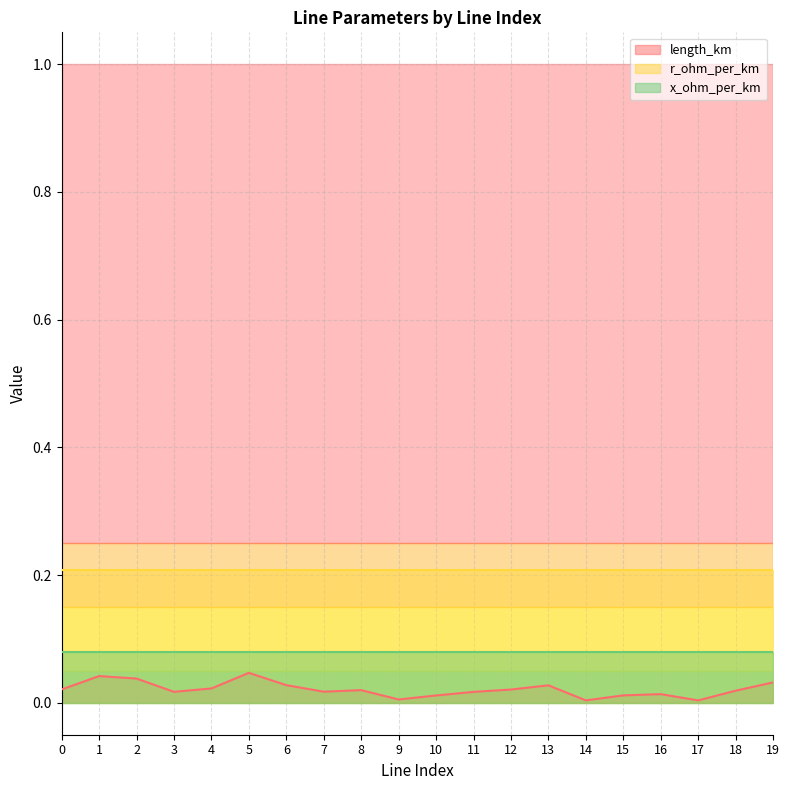

Reading right to left, extract all data points from this chart.

length_km: 19=0.0	18=0.0	17=0.0	16=0.0	15=0.0	14=0.0	13=0.0	12=0.0	11=0.0	10=0.0	9=0.0	8=0.0	7=0.0	6=0.0	5=0.0	4=0.0	3=0.0	2=0.0	1=0.0	0=0.0
r_ohm_per_km: 19=0.2	18=0.2	17=0.2	16=0.2	15=0.2	14=0.2	13=0.2	12=0.2	11=0.2	10=0.2	9=0.2	8=0.2	7=0.2	6=0.2	5=0.2	4=0.2	3=0.2	2=0.2	1=0.2	0=0.2
x_ohm_per_km: 19=0.1	18=0.1	17=0.1	16=0.1	15=0.1	14=0.1	13=0.1	12=0.1	11=0.1	10=0.1	9=0.1	8=0.1	7=0.1	6=0.1	5=0.1	4=0.1	3=0.1	2=0.1	1=0.1	0=0.1